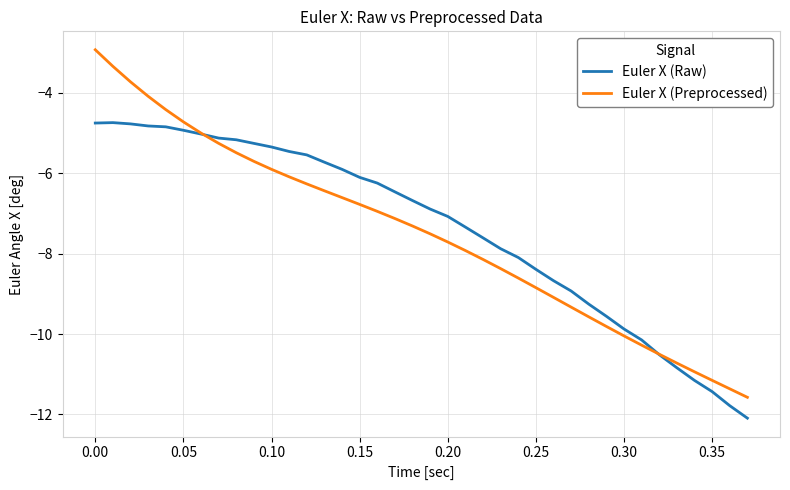

What is the smallest value displayed?

-12.1